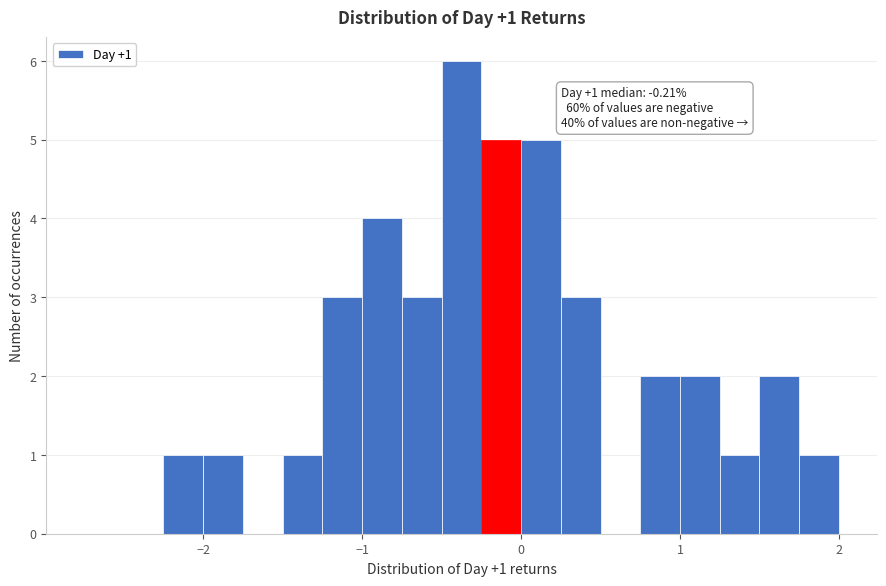

Around what value on the x-axis is the tallest bar? Give the approximate position of its centre, as read against the axis.

-0.4